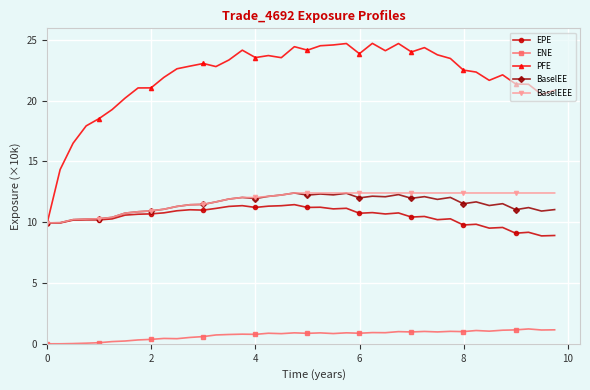

True or false: PFE and ENE cross at least once.

False